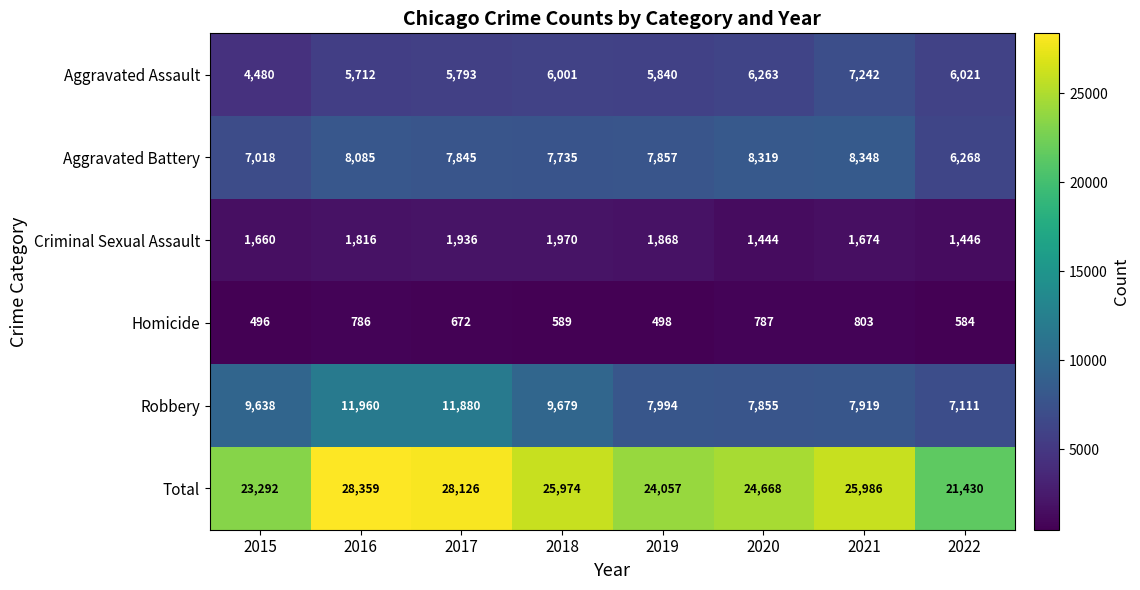

Which series has the largest total across all categories?

Total